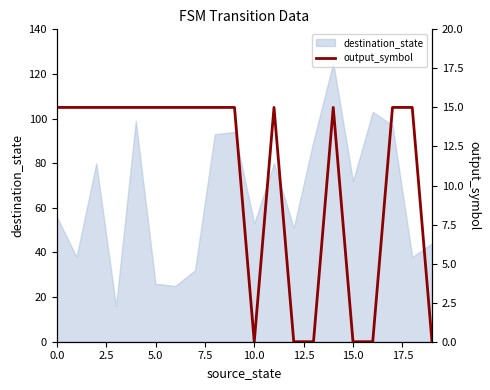

The destination_state series shows 56 at 0.0. True or false?

True